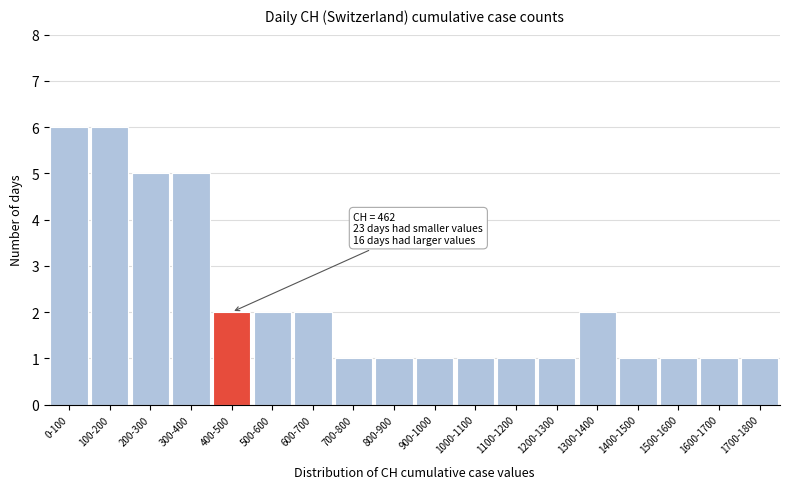

Reading right to left, what are all the values shown in this chart?

1700-1800=1	1600-1700=1	1500-1600=1	1400-1500=1	1300-1400=2	1200-1300=1	1100-1200=1	1000-1100=1	900-1000=1	800-900=1	700-800=1	600-700=2	500-600=2	400-500=2	300-400=5	200-300=5	100-200=6	0-100=6